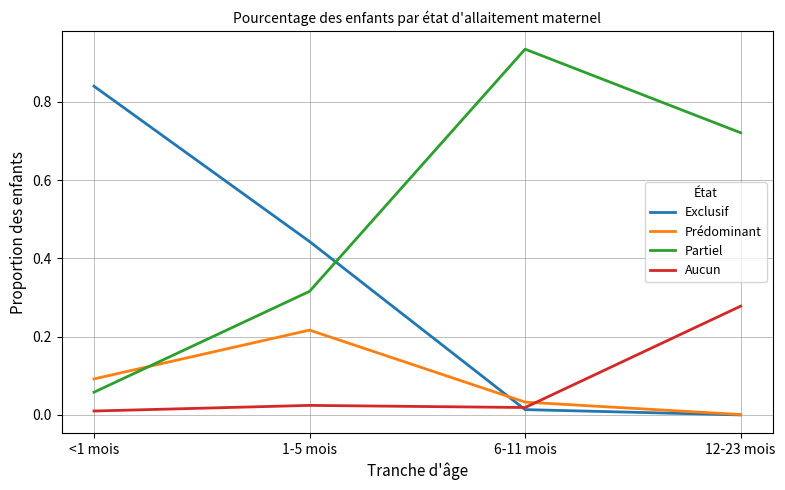

Is the value of Prédominant at 12-23 mois greater than the value of Partiel at 6-11 mois?

No